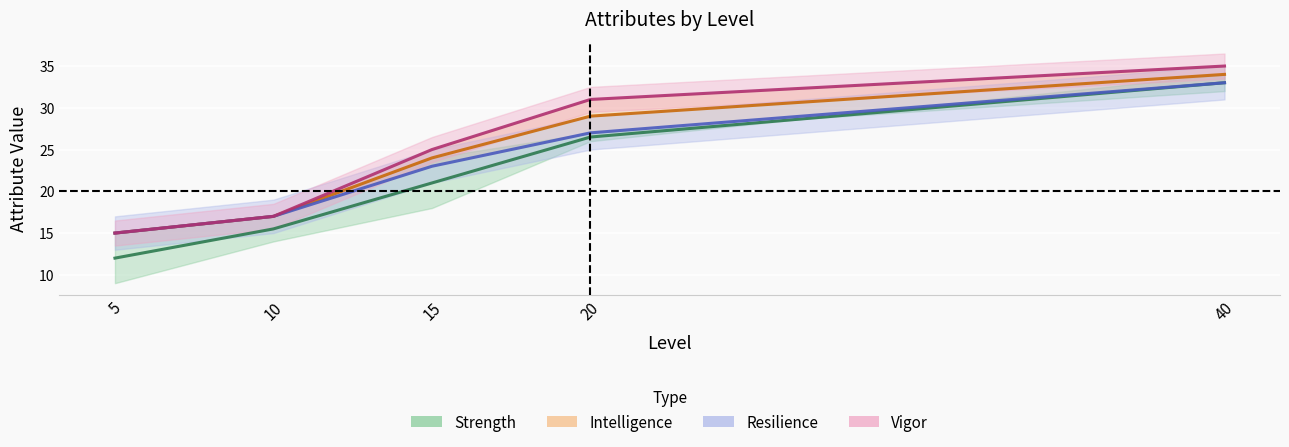

What are all the series names shown in the legend?

Strength, Intelligence, Resilience, Vigor